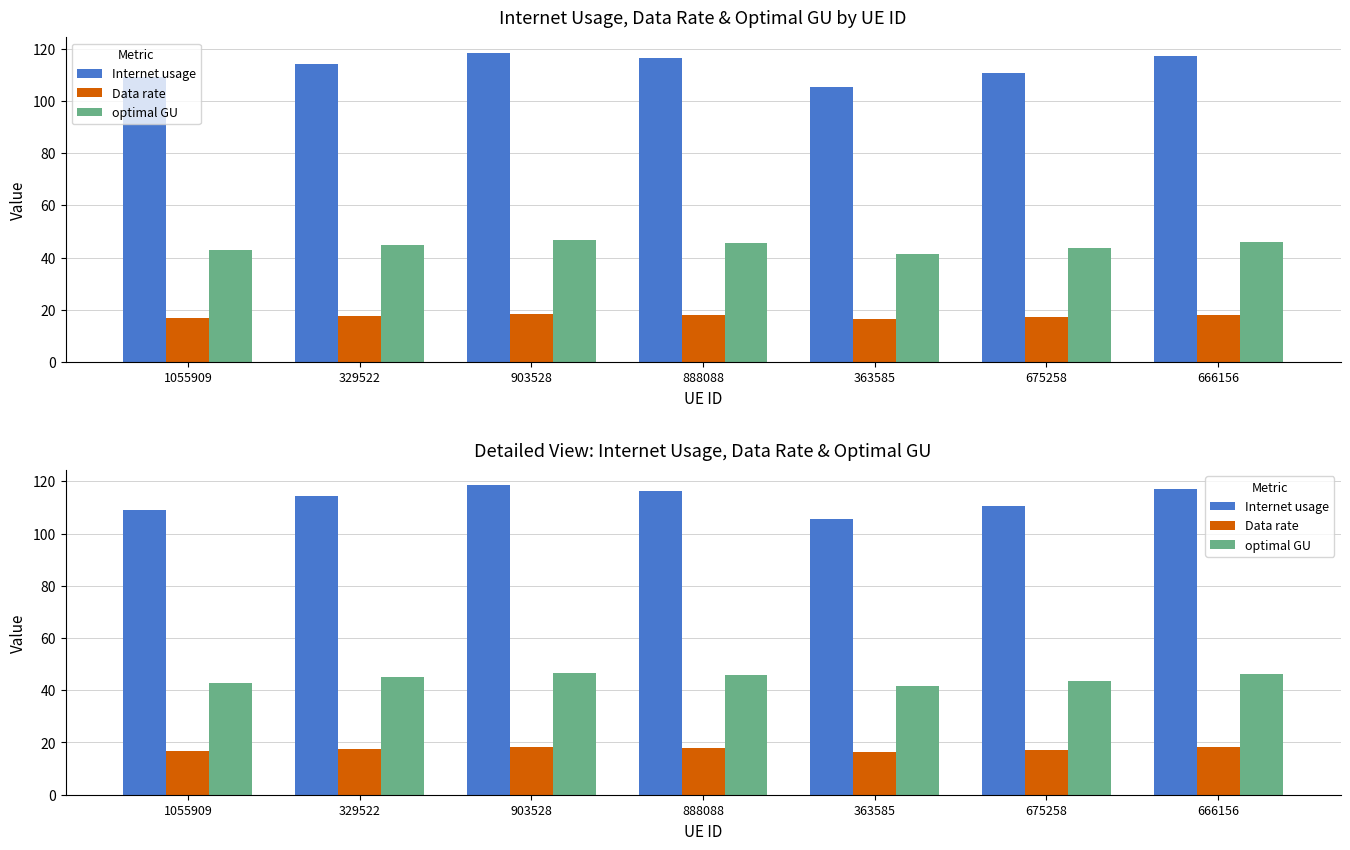

Which category has the lowest value in the optimal GU series?

363585